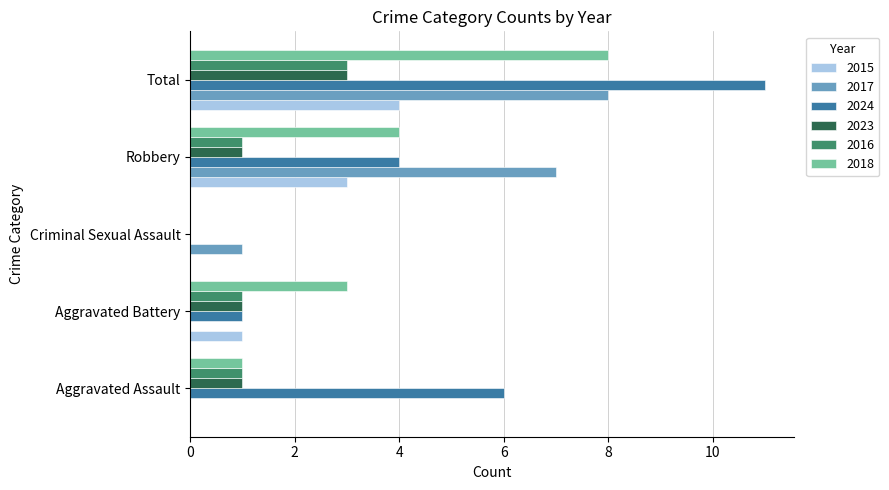

What is the sum of all 2024 values?

22